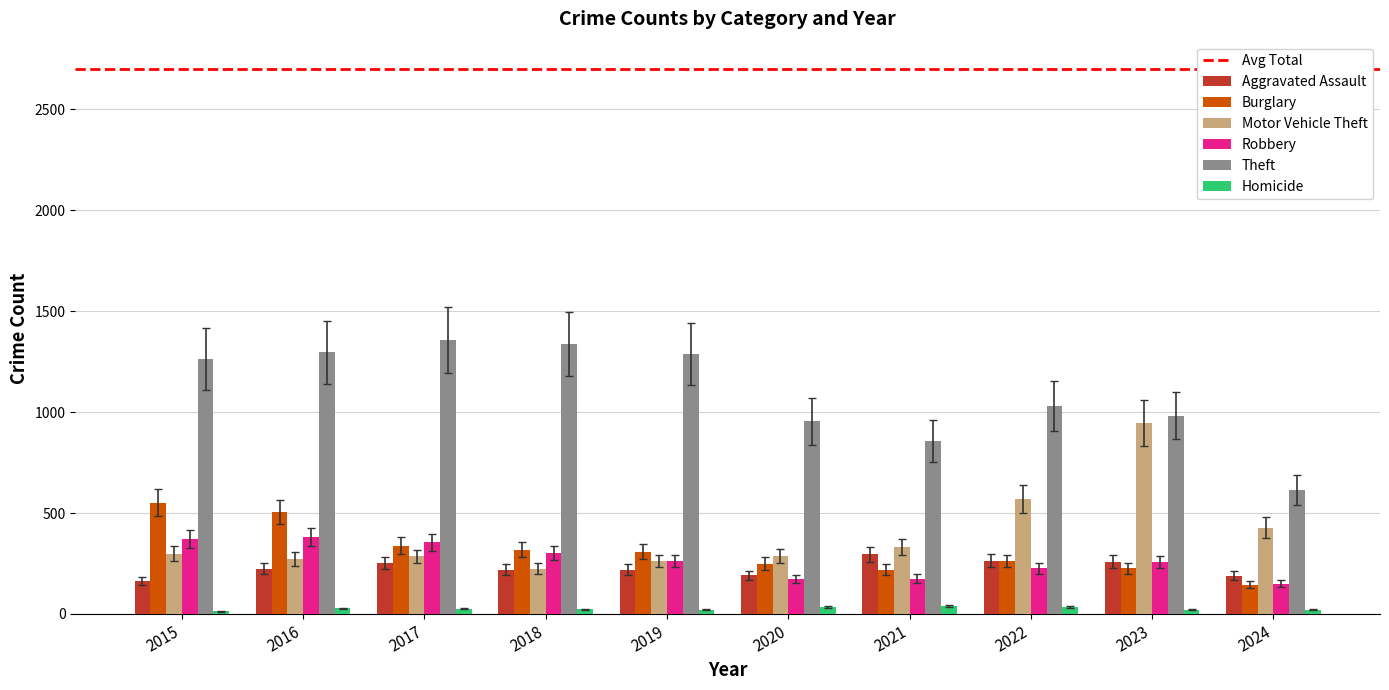

What is the average value of the Theft series?

1098